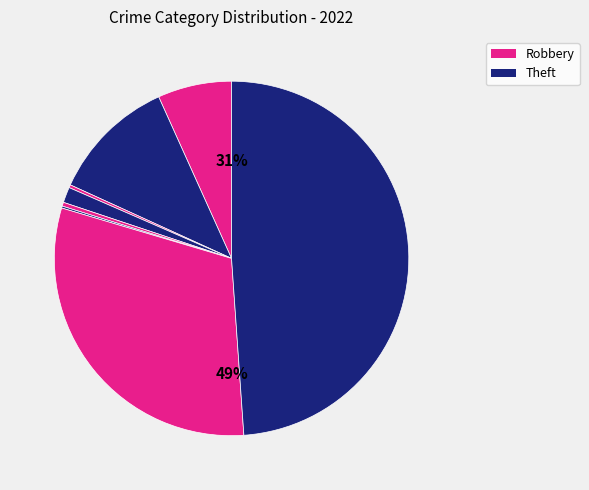

Count the number of slices in the pie.

8